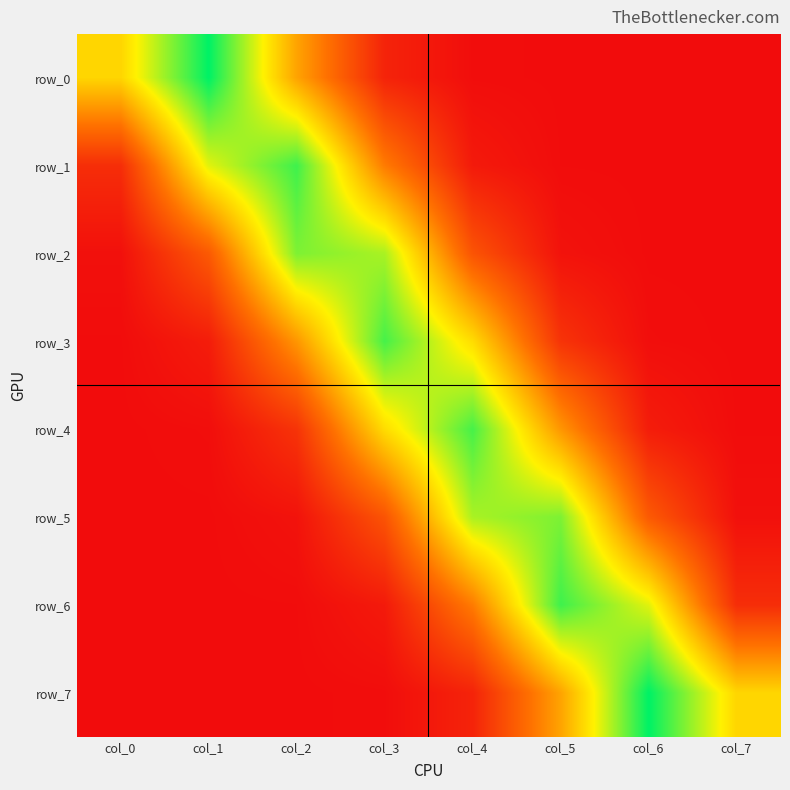

Reading left to right, extract all data points from this chart.

row_0: 0.3	0.5	0.2	0.0	0.0	0.0	0.0	0.0
row_1: 0.1	0.3	0.4	0.2	0.0	0.0	0.0	0.0
row_2: 0.0	0.1	0.4	0.4	0.1	0.0	0.0	0.0
row_3: 0.0	0.0	0.2	0.4	0.3	0.1	0.0	0.0
row_4: 0.0	0.0	0.1	0.3	0.4	0.2	0.0	0.0
row_5: 0.0	0.0	0.0	0.1	0.4	0.4	0.1	0.0
row_6: 0.0	0.0	0.0	0.0	0.2	0.4	0.3	0.1
row_7: 0.0	0.0	0.0	0.0	0.0	0.2	0.5	0.3